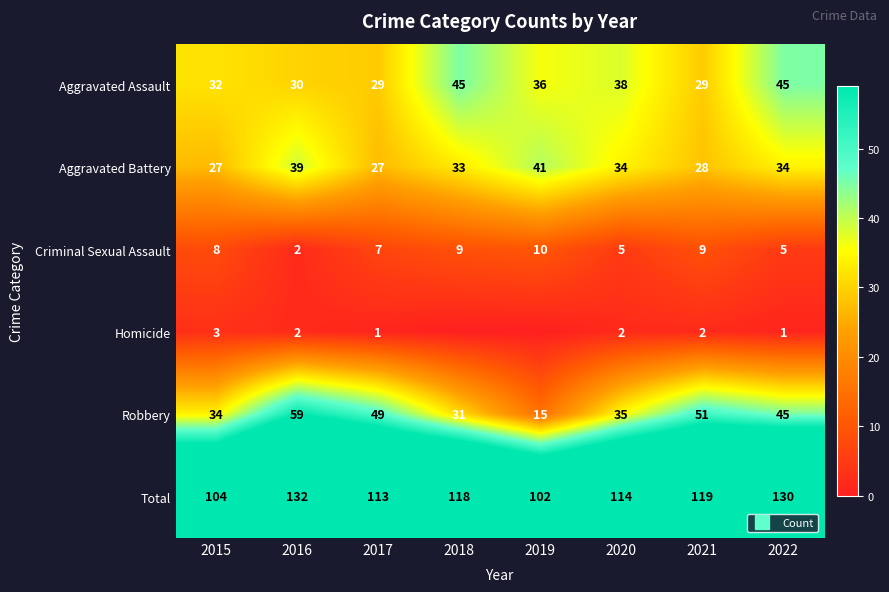

At 2017, list the series in order from smallest to largest.

Homicide, Criminal Sexual Assault, Aggravated Battery, Aggravated Assault, Robbery, Total